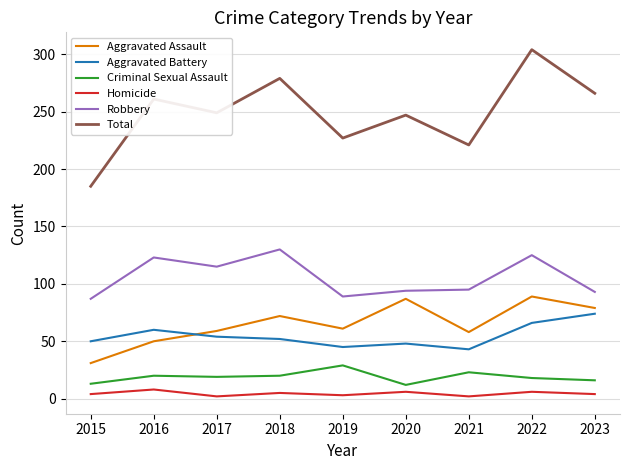

Which category has the highest value in the Aggravated Battery series?

2023